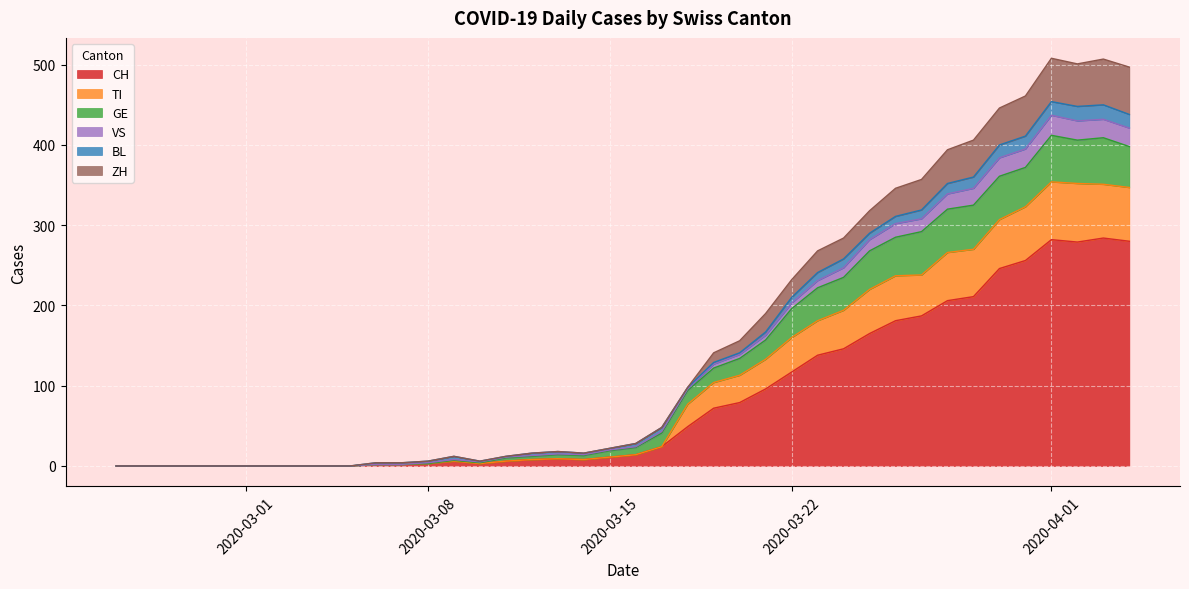

How many values in the GE series exceed 24?

19